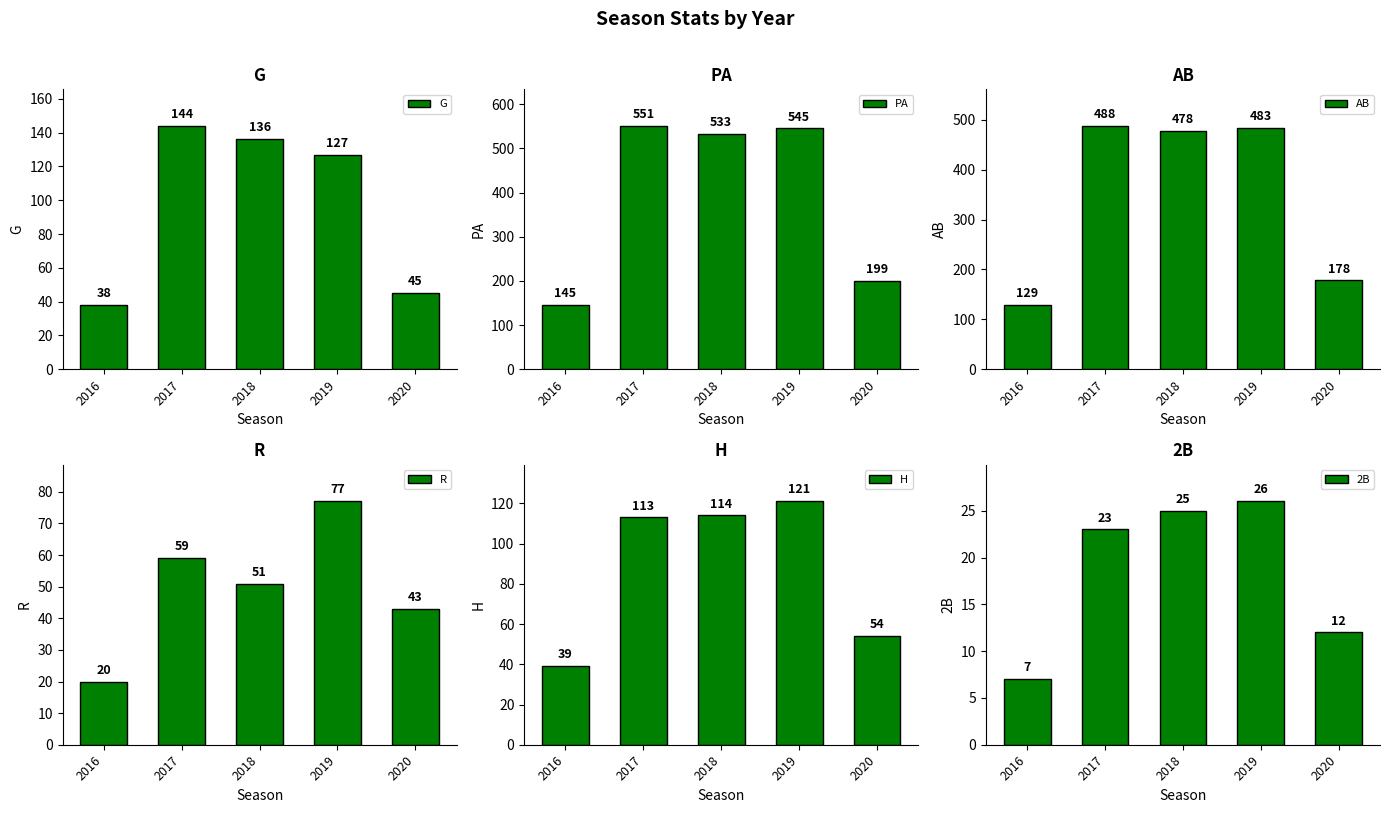

Rank the categories by H value from highest to lowest.

2019, 2018, 2017, 2020, 2016